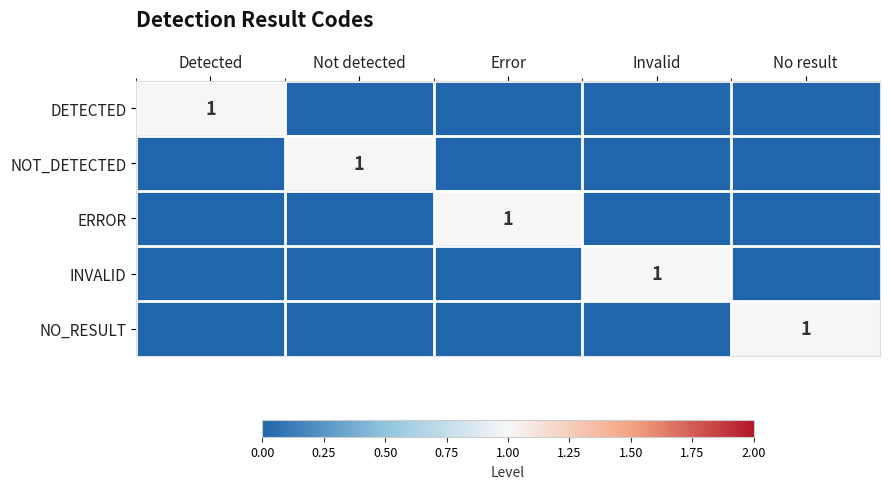

The ERROR series shows 0 at Error. True or false?

False